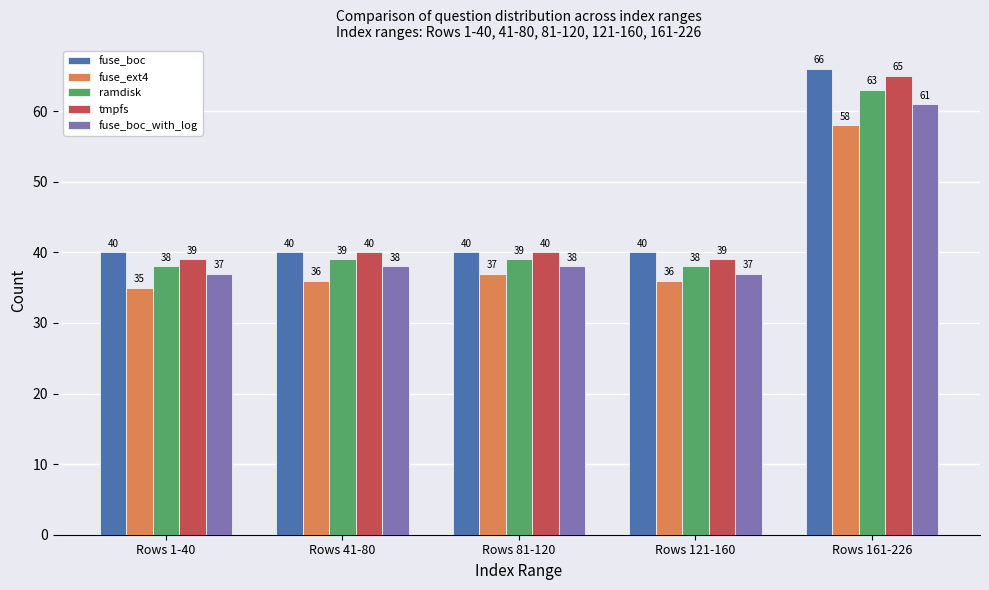

What is the label of the 3rd bar from the right?

Rows 81-120